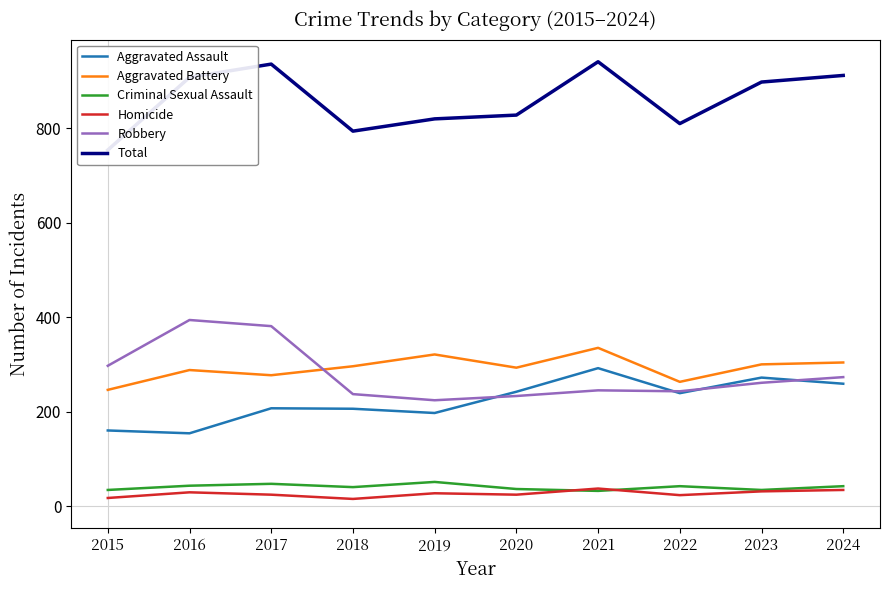

At how many categories does at least one series exceed 283?

10